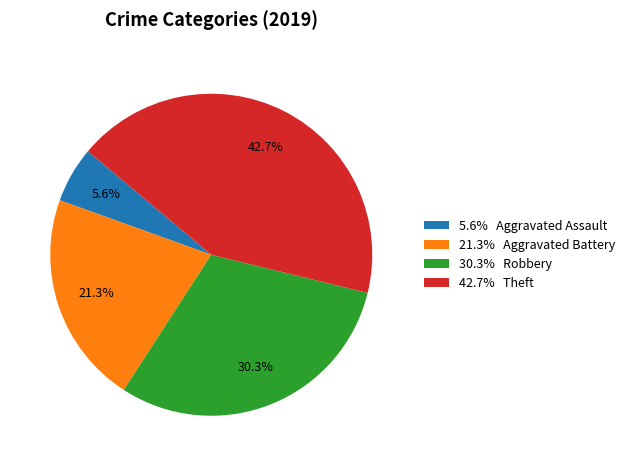

What is the smallest slice in the pie chart?

5.6% Aggravated Assault